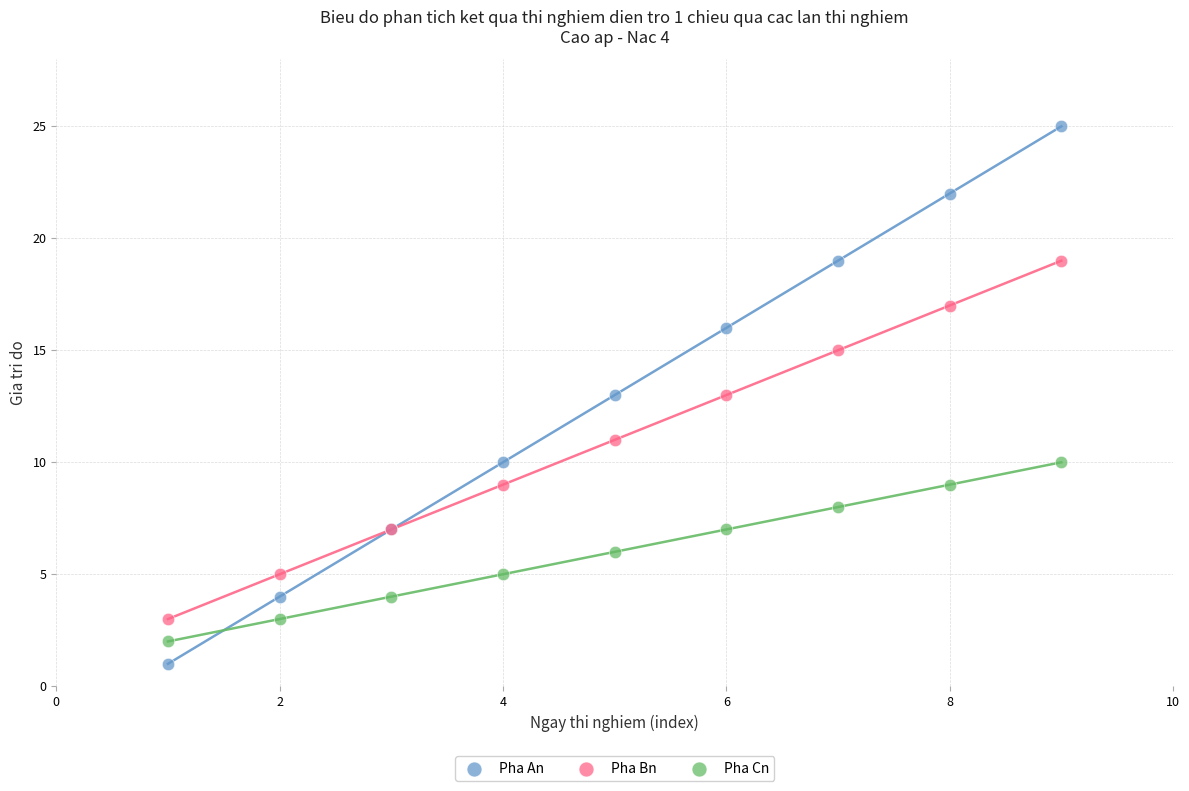

Which series reaches the minimum Y coordinate?

Pha An